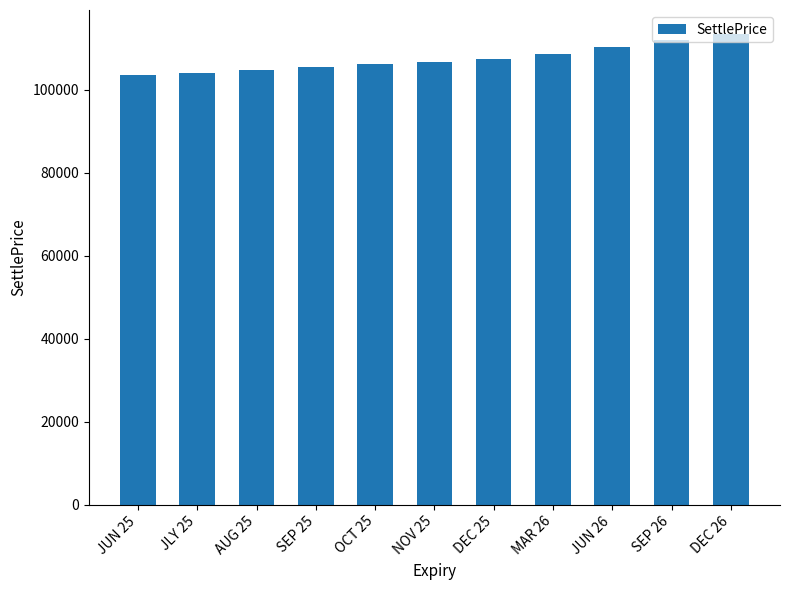

What is the label of the 10th bar from the right?

JLY 25